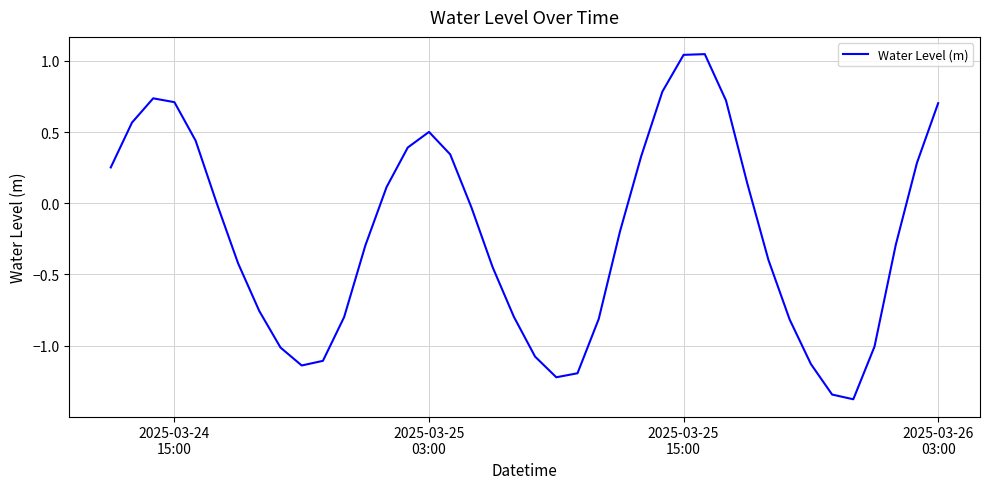

What is the smallest value displayed?

-1.4